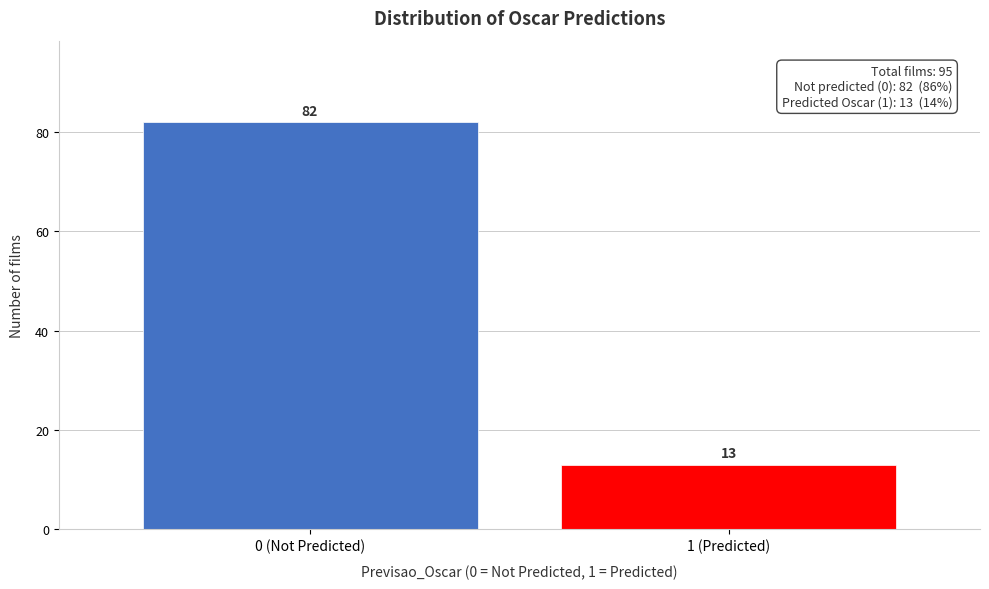

Reading left to right, what are all the values shown in this chart?

0 (Not Predicted)=82	1 (Predicted)=13